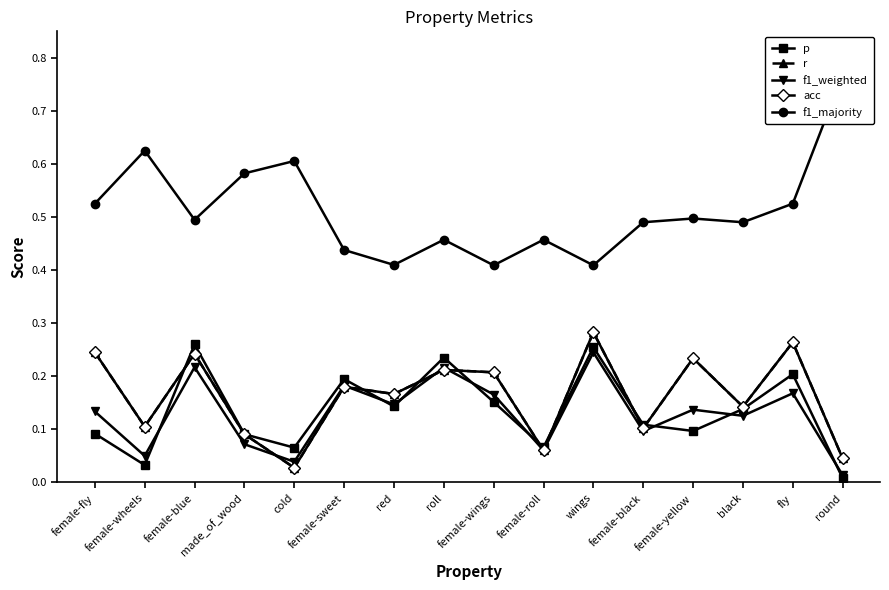

Reading left to right, what are all the values shown in this chart?

p: 0.1	0.0	0.3	0.1	0.1	0.2	0.1	0.2	0.2	0.1	0.3	0.1	0.1	0.1	0.2	0.0
r: 0.2	0.1	0.2	0.1	0.0	0.2	0.2	0.2	0.2	0.1	0.3	0.1	0.2	0.1	0.3	0.0
f1_weighted: 0.1	0.1	0.2	0.1	0.0	0.2	0.1	0.2	0.2	0.1	0.2	0.1	0.1	0.1	0.2	0.0
acc: 0.2	0.1	0.2	0.1	0.0	0.2	0.2	0.2	0.2	0.1	0.3	0.1	0.2	0.1	0.3	0.0
f1_majority: 0.5	0.6	0.5	0.6	0.6	0.4	0.4	0.5	0.4	0.5	0.4	0.5	0.5	0.5	0.5	0.8